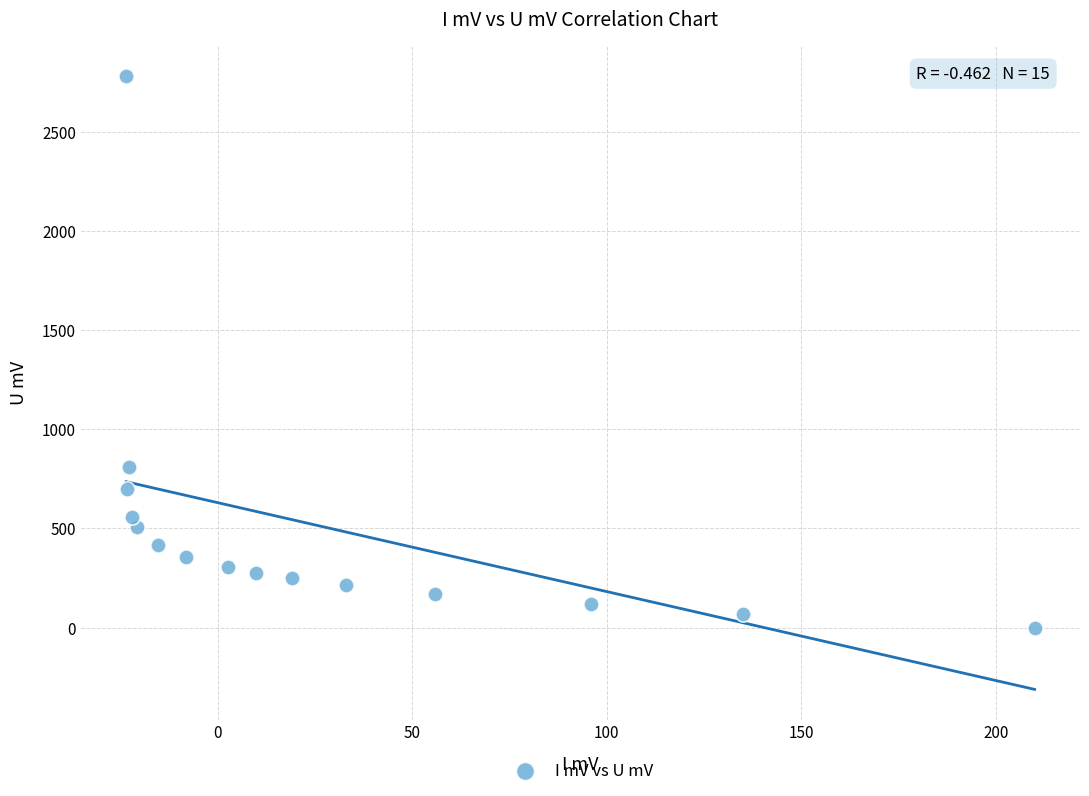

What Y value in the scatter plot is closest to 1391?

812.0